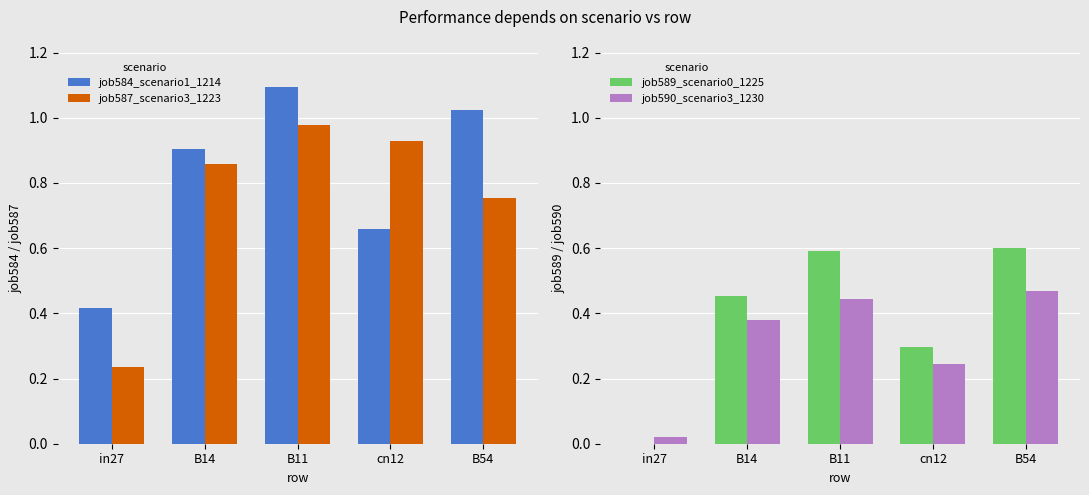

Reading left to right, what are all the values shown in this chart?

job584_scenario1_1214: in27=0.4	B14=0.9	B11=1.1	cn12=0.7	B54=1.0
job587_scenario3_1223: in27=0.2	B14=0.9	B11=1.0	cn12=0.9	B54=0.8
job589_scenario0_1225: in27=0.0	B14=0.5	B11=0.6	cn12=0.3	B54=0.6
job590_scenario3_1230: in27=0.0	B14=0.4	B11=0.4	cn12=0.2	B54=0.5